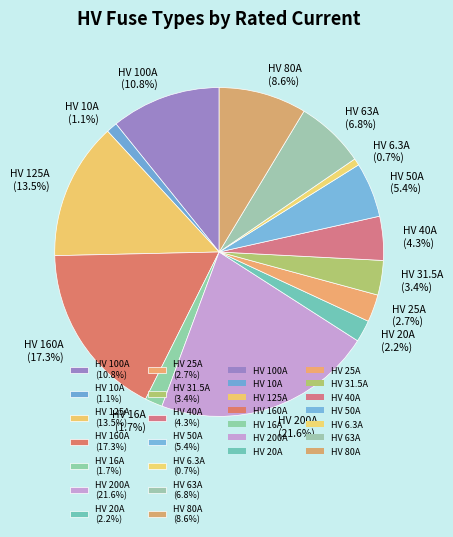

What portion of the pie excludes HV 63A?

93.2%